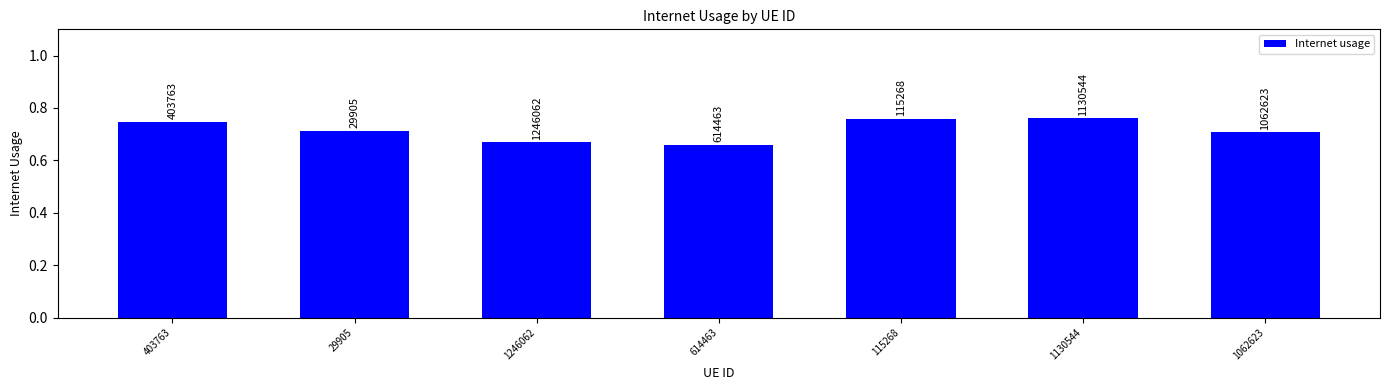

At which label is the value closest to 0?

614463